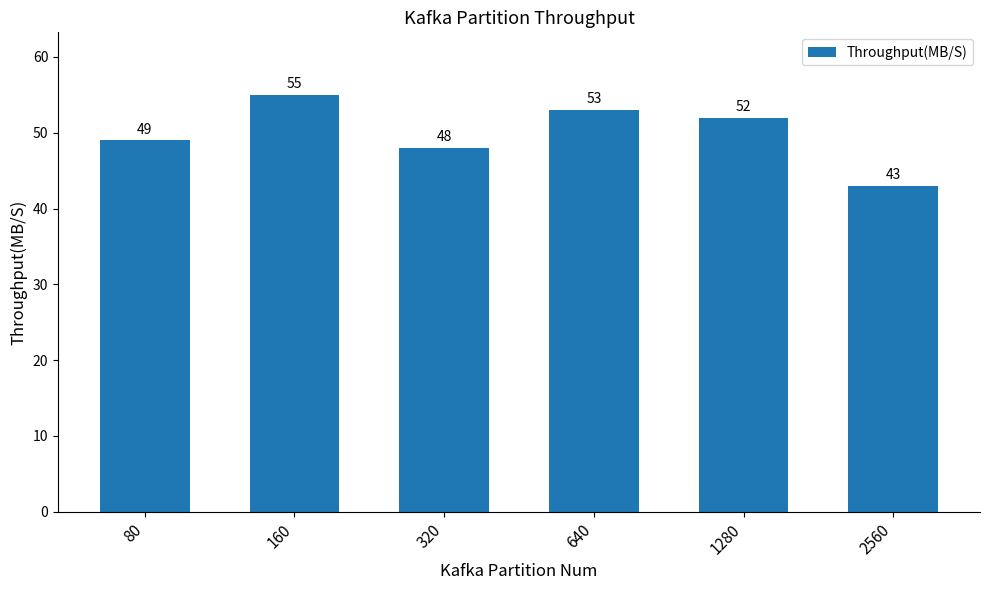

List the labels in order of value, smallest first.

2560, 320, 80, 1280, 640, 160